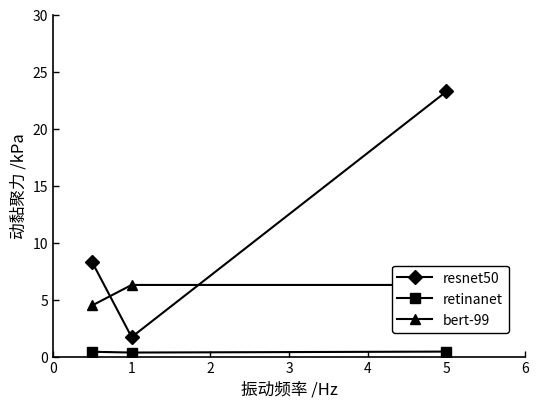

True or false: resnet50 has a value of 0.5 at 1.

False